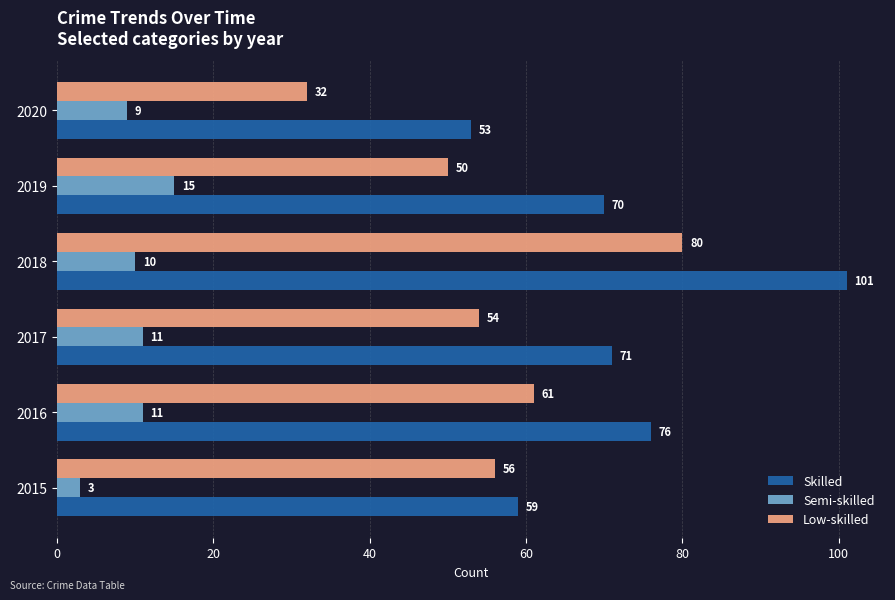

At how many categories does at least one series exceed 61?

4